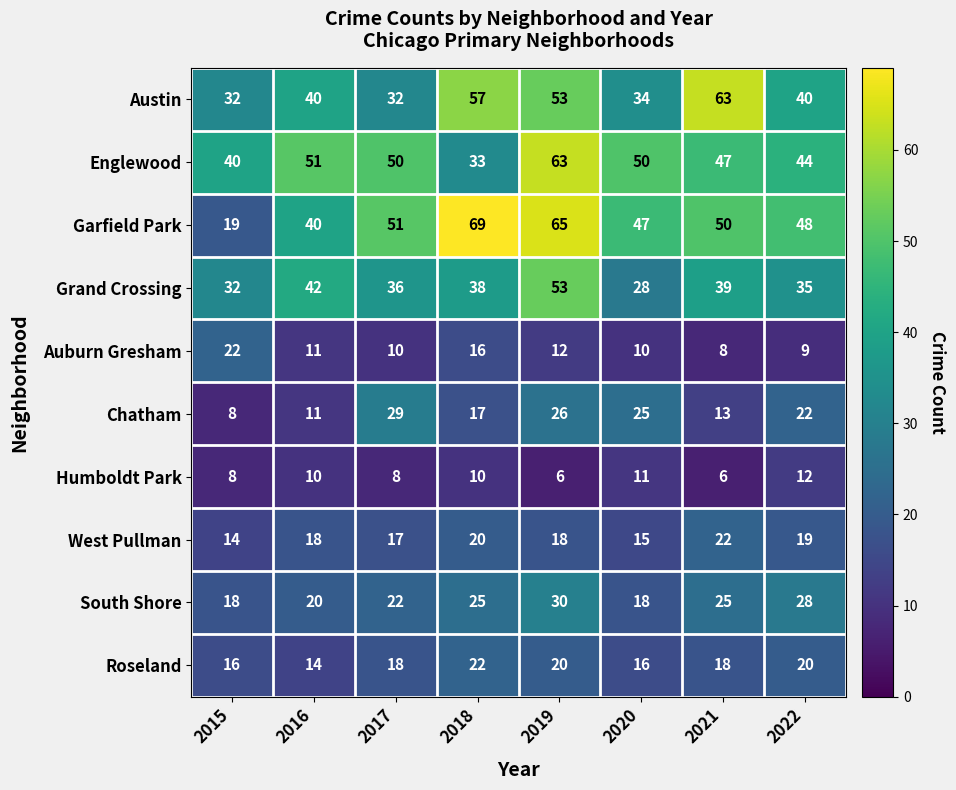

Which series changed the most between 2016 and 2021?

Austin